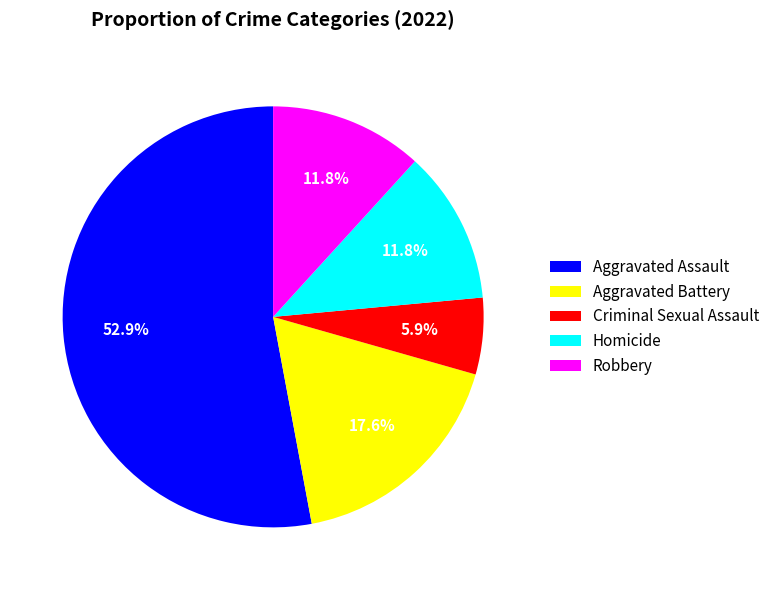

To the nearest percent, what is the difference between the largest and smallest slice percentages?

47%